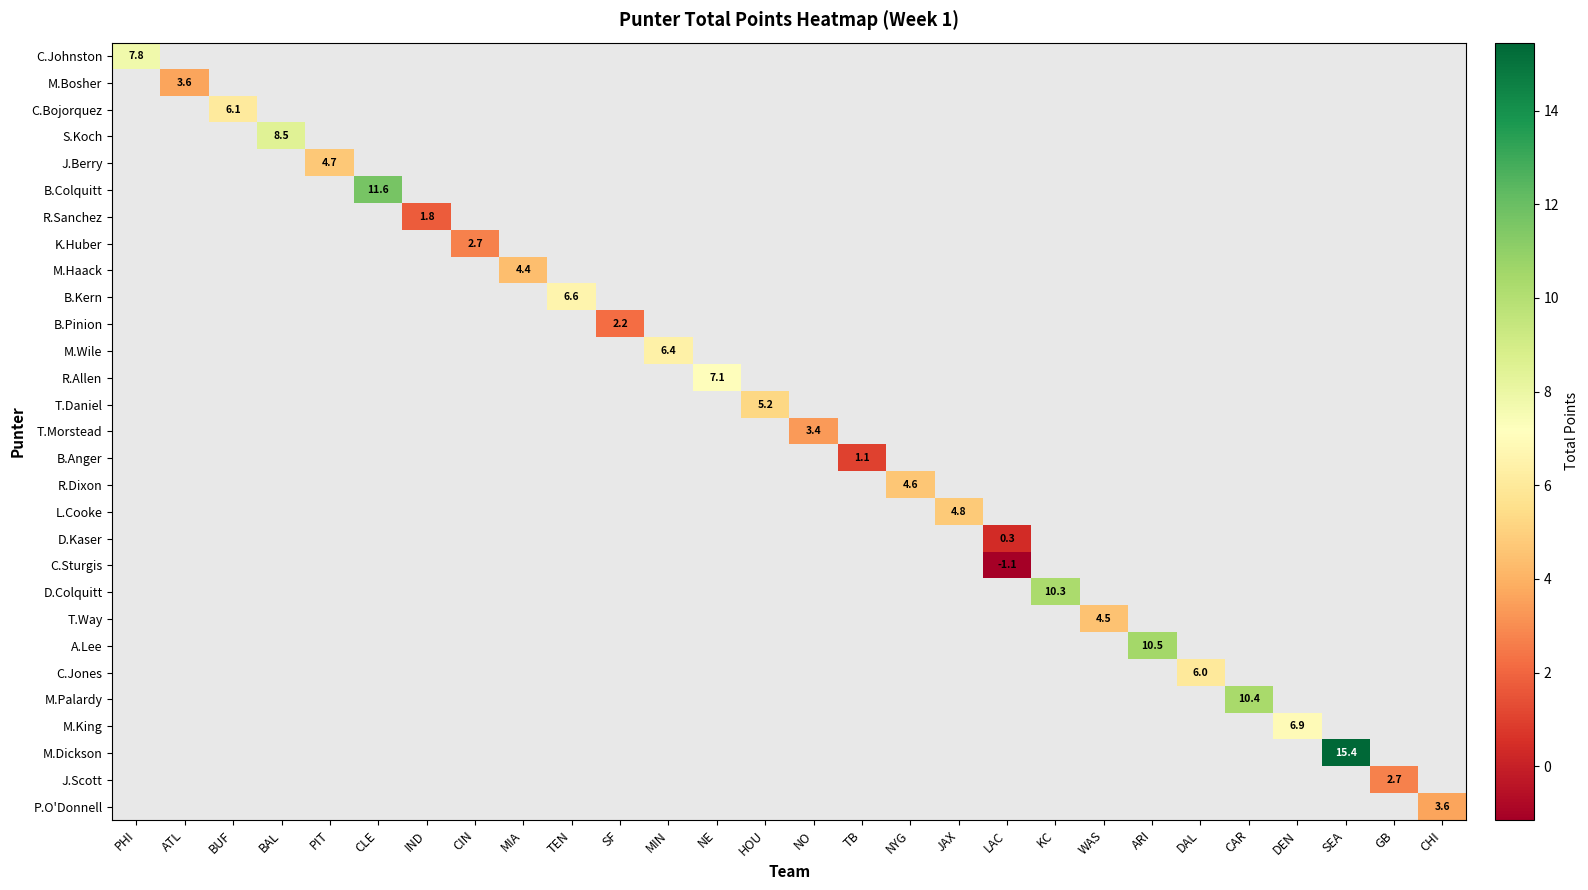

Which category has the highest value across all series?

SEA